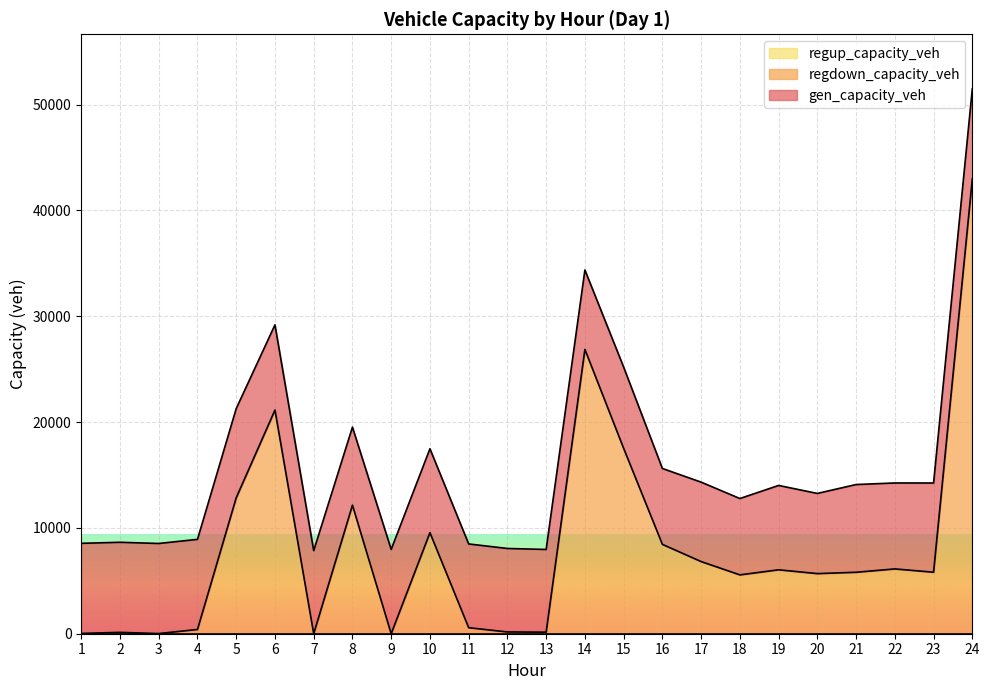

Does the chart display data point markers on the line(s)?

No